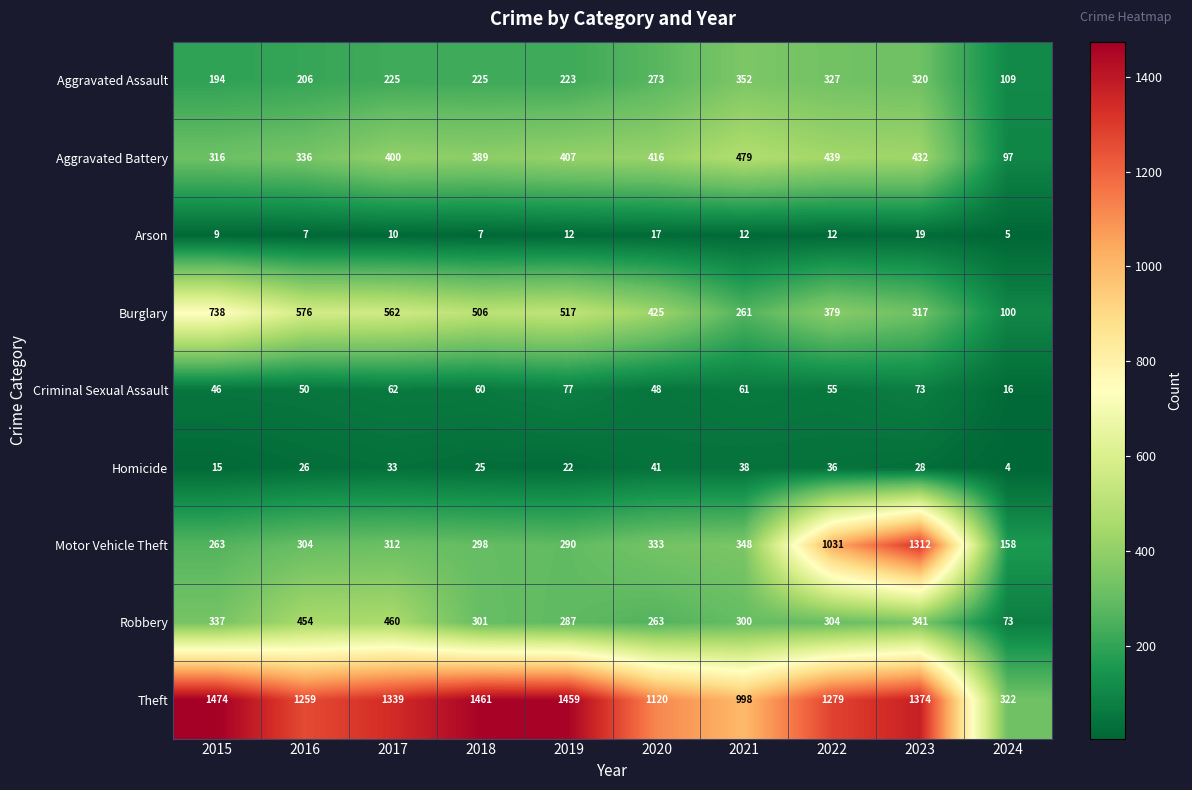

What is the difference between the highest and lowest values at 2018?

1454